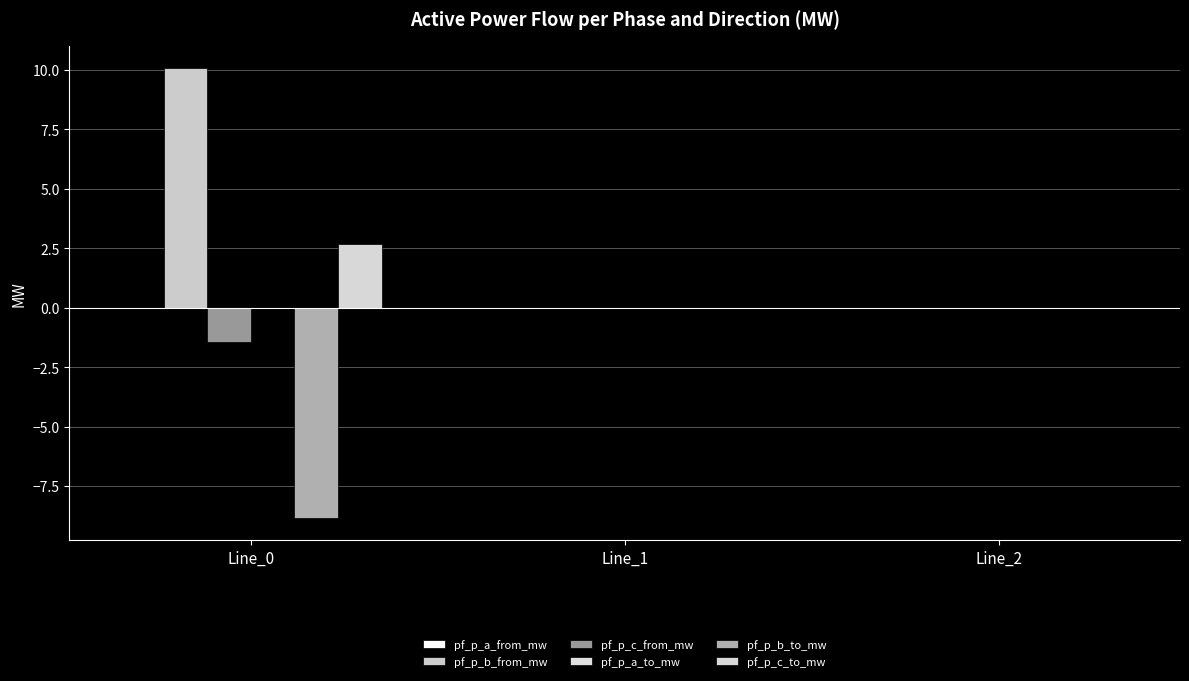

How many groups of bars are there?

3